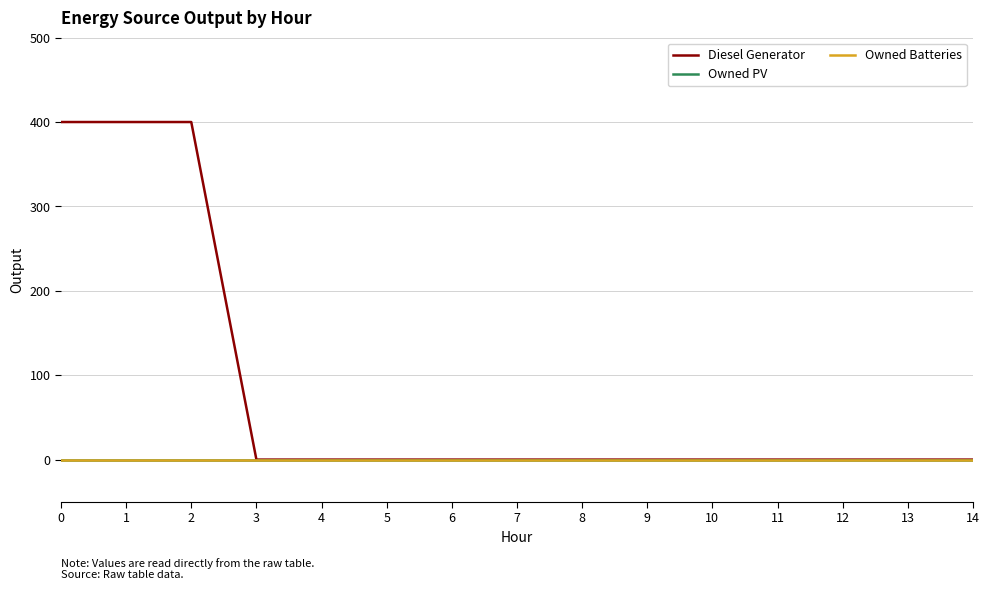

At 0, list the series in order from largest to smallest.

Diesel Generator, Owned PV, Owned Batteries